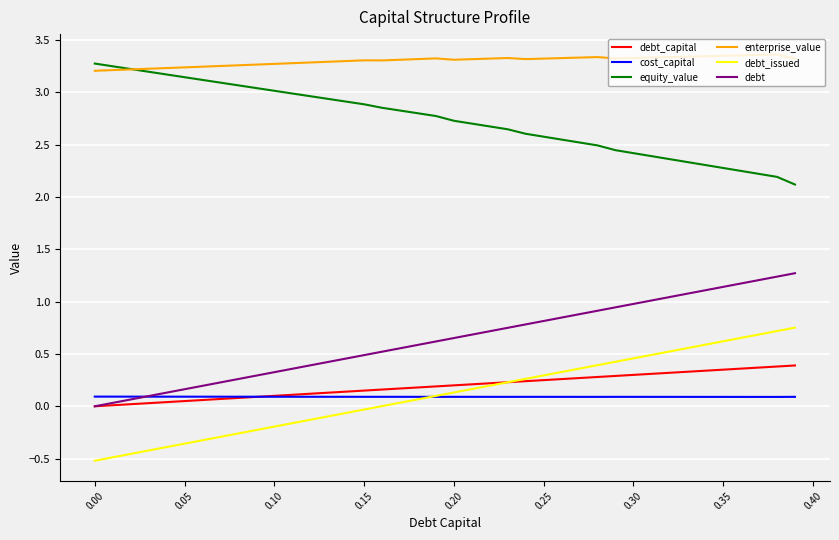

True or false: debt_issued and equity_value intersect in this chart.

False